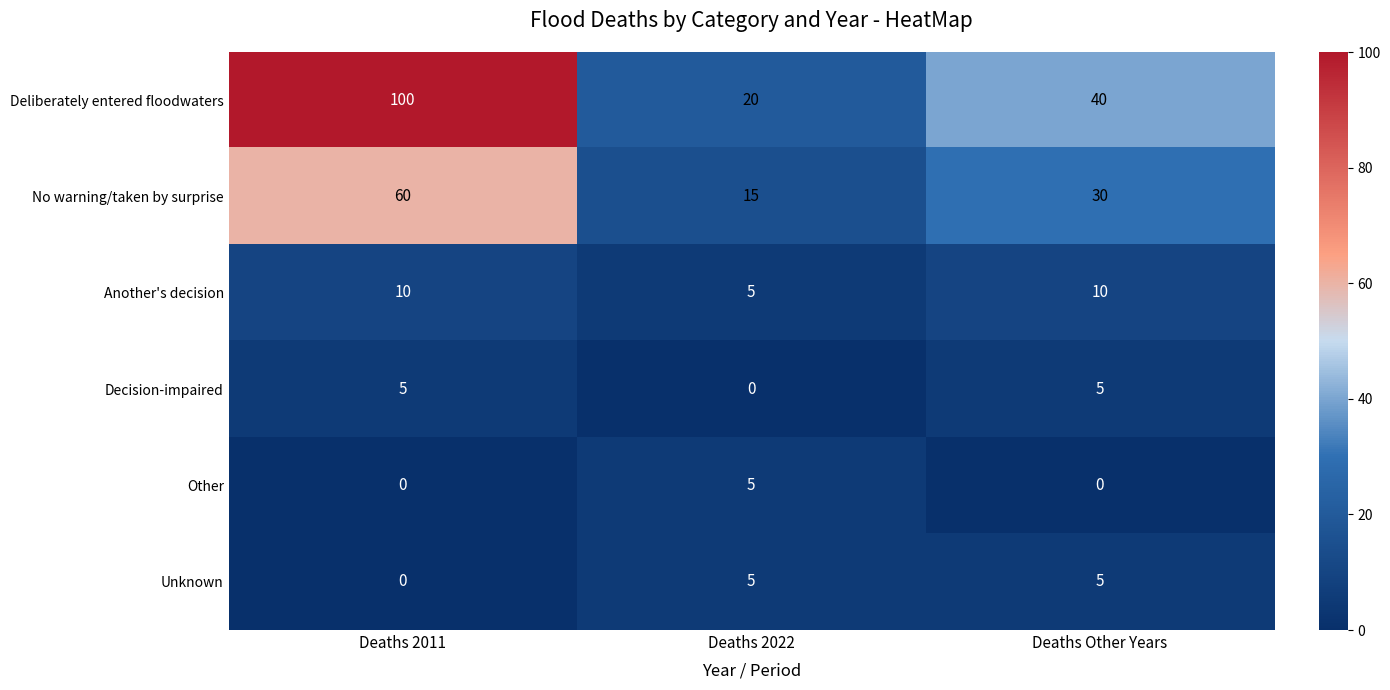

Where does the Deliberately entered floodwaters series first go above 40?

Deaths 2011